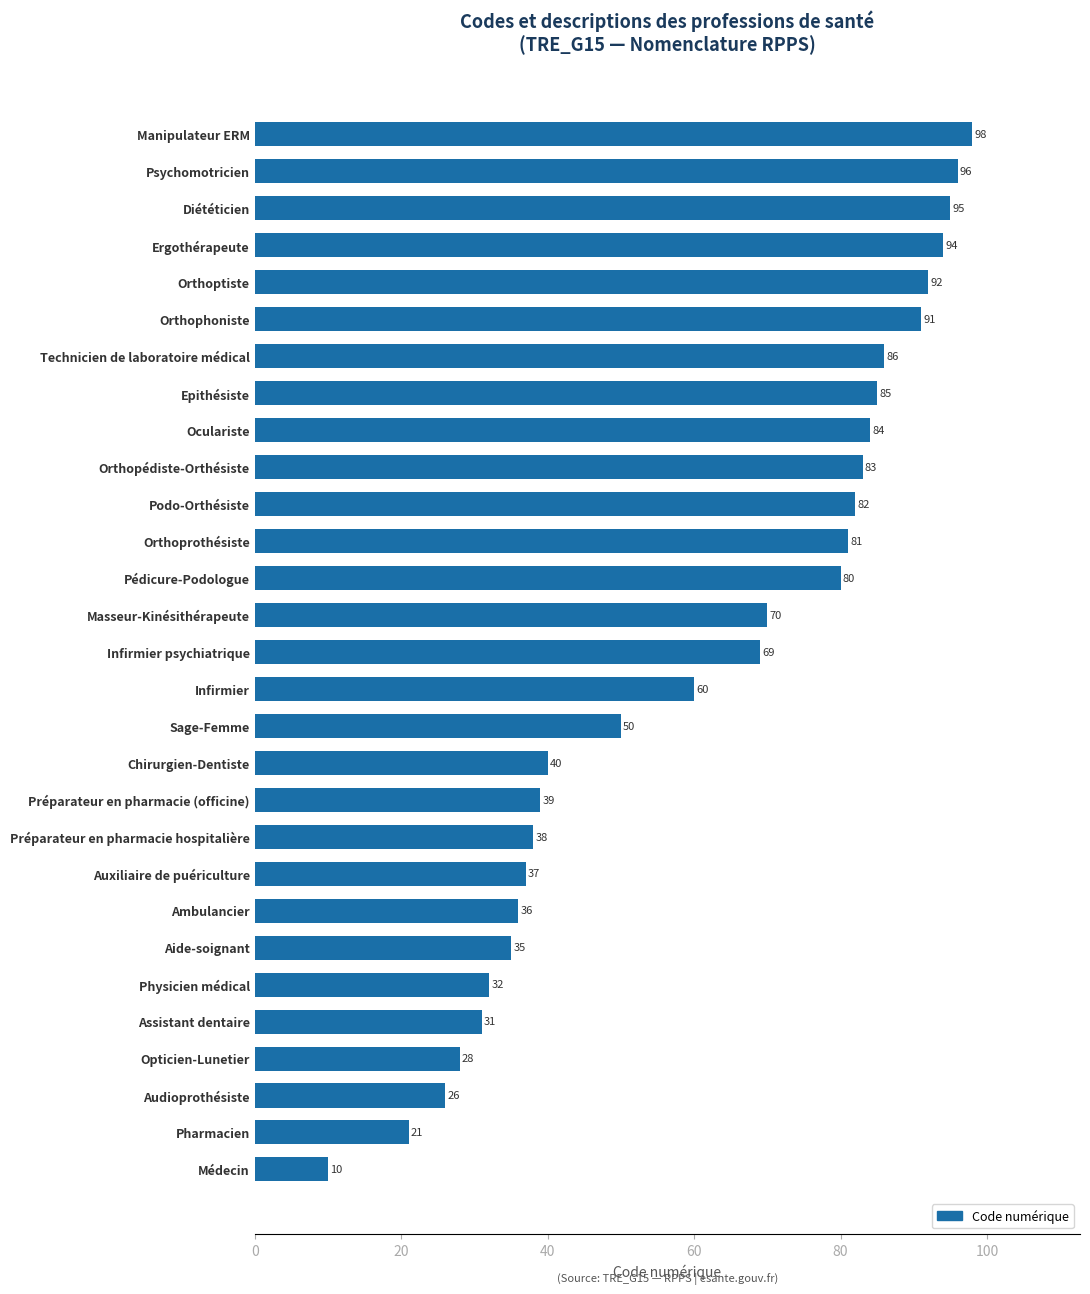

Reading bottom to top, extract all data points from this chart.

Médecin=10	Pharmacien=21	Audioprothésiste=26	Opticien-Lunetier=28	Assistant dentaire=31	Physicien médical=32	Aide-soignant=35	Ambulancier=36	Auxiliaire de puériculture=37	Préparateur en pharmacie hospitalière=38	Préparateur en pharmacie (officine)=39	Chirurgien-Dentiste=40	Sage-Femme=50	Infirmier=60	Infirmier psychiatrique=69	Masseur-Kinésithérapeute=70	Pédicure-Podologue=80	Orthoprothésiste=81	Podo-Orthésiste=82	Orthopédiste-Orthésiste=83	Oculariste=84	Epithésiste=85	Technicien de laboratoire médical=86	Orthophoniste=91	Orthoptiste=92	Ergothérapeute=94	Diététicien=95	Psychomotricien=96	Manipulateur ERM=98